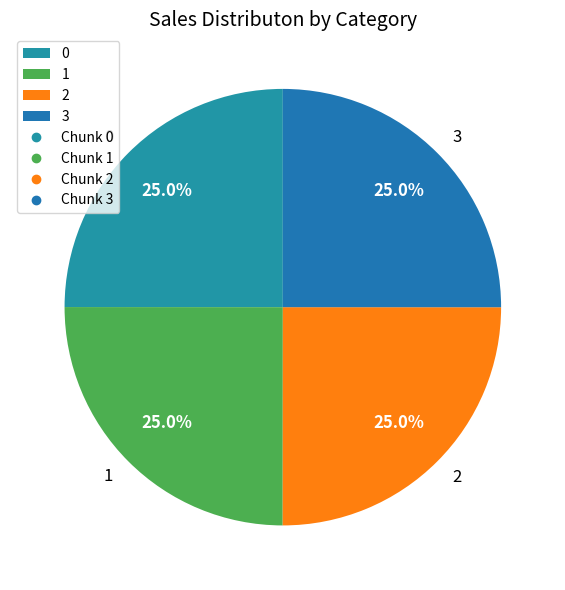

Is there a majority slice in this chart?

No